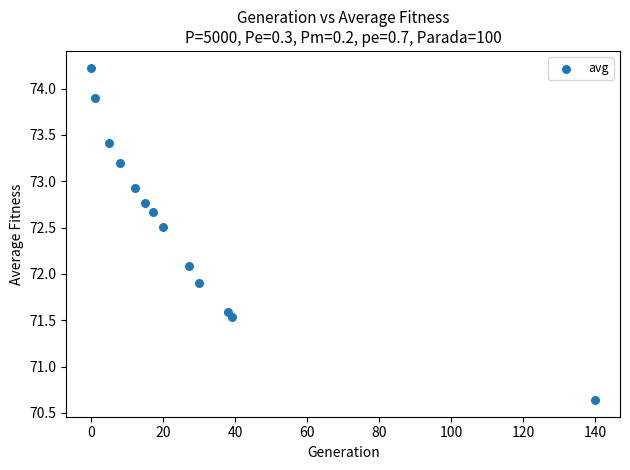

What is the range of X values (max minus min)?

140.0